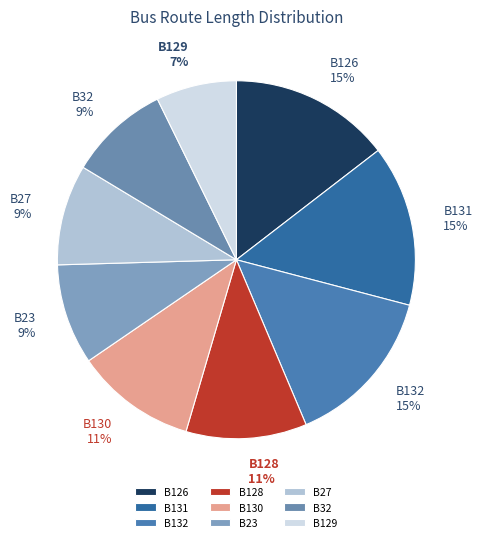

Combined, do B23 and B128 account for over 50%?

No